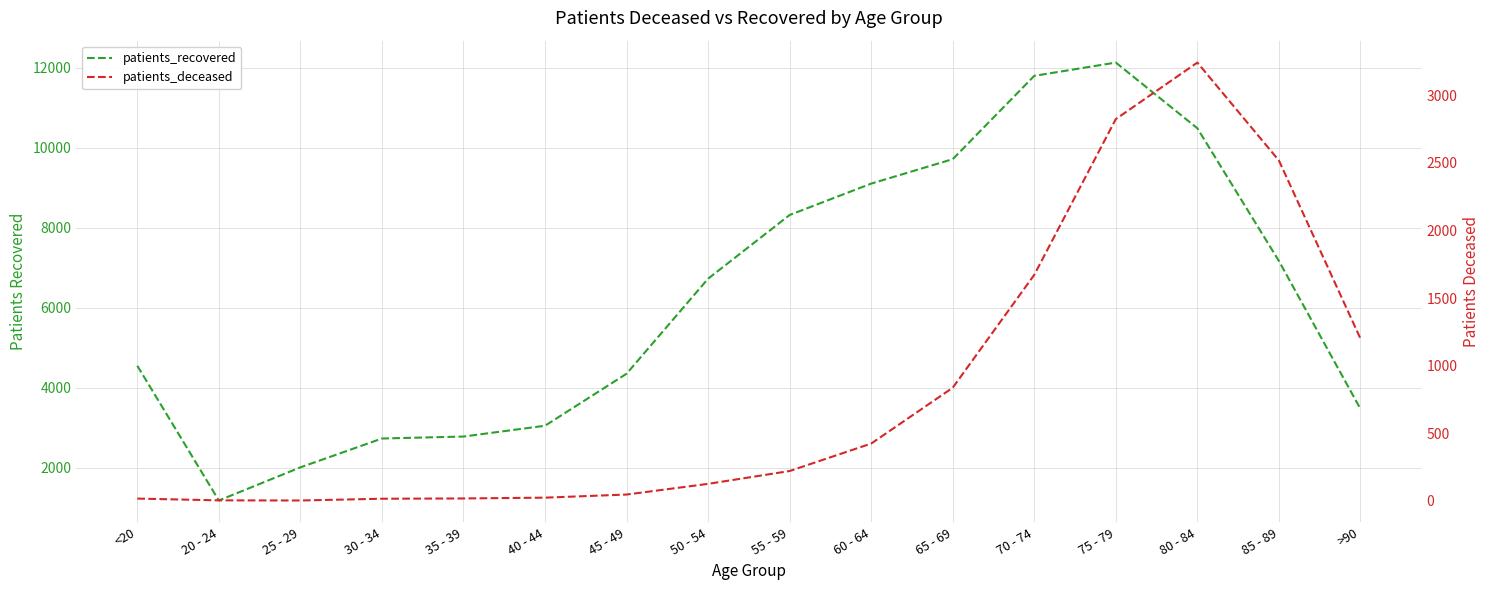

List the series in order of their peak value, lowest first.

patients_deceased, patients_recovered